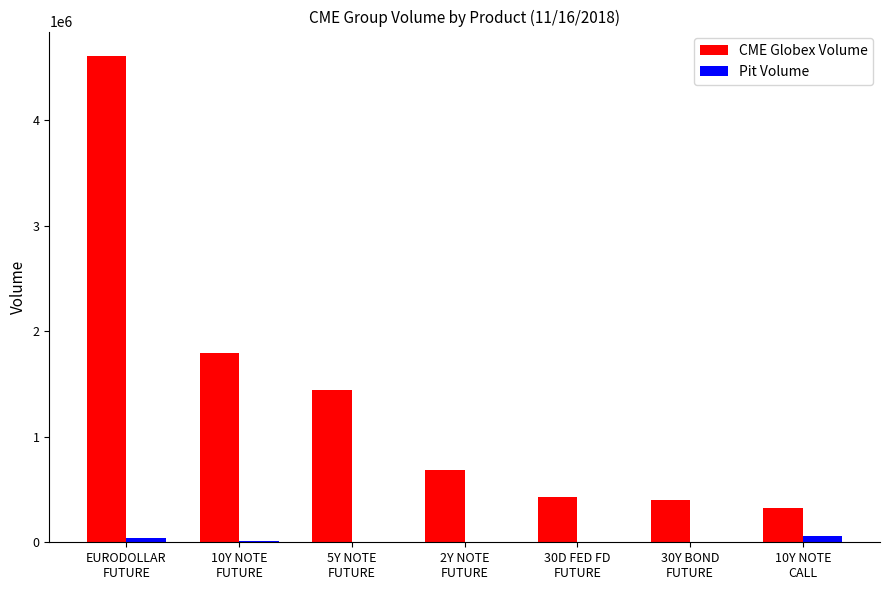

What is the maximum value for CME Globex Volume?

4607831